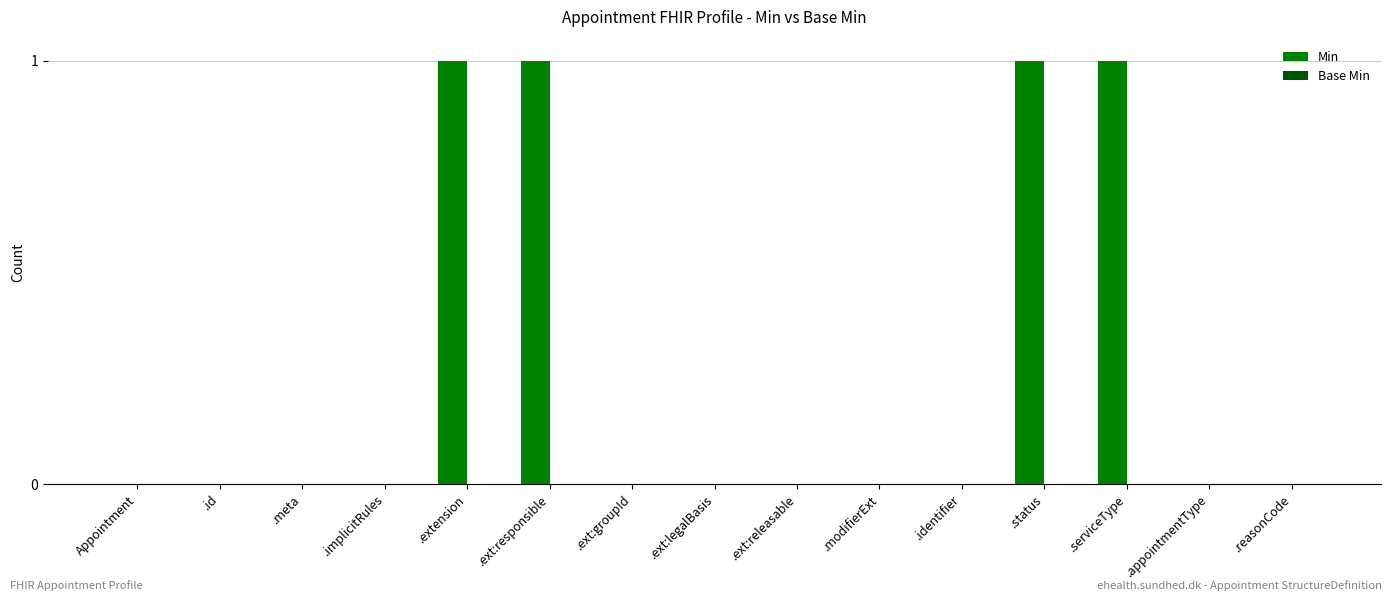

Reading left to right, transcribe all the data shown in this chart.

Appointment=0	.id=0	.meta=0	.implicitRules=0	.extension=1	.ext:responsible=1	.ext:groupId=0	.ext:legalBasis=0	.ext:releasable=0	.modifierExt=0	.identifier=0	.status=1	.serviceType=1	.appointmentType=0	.reasonCode=0